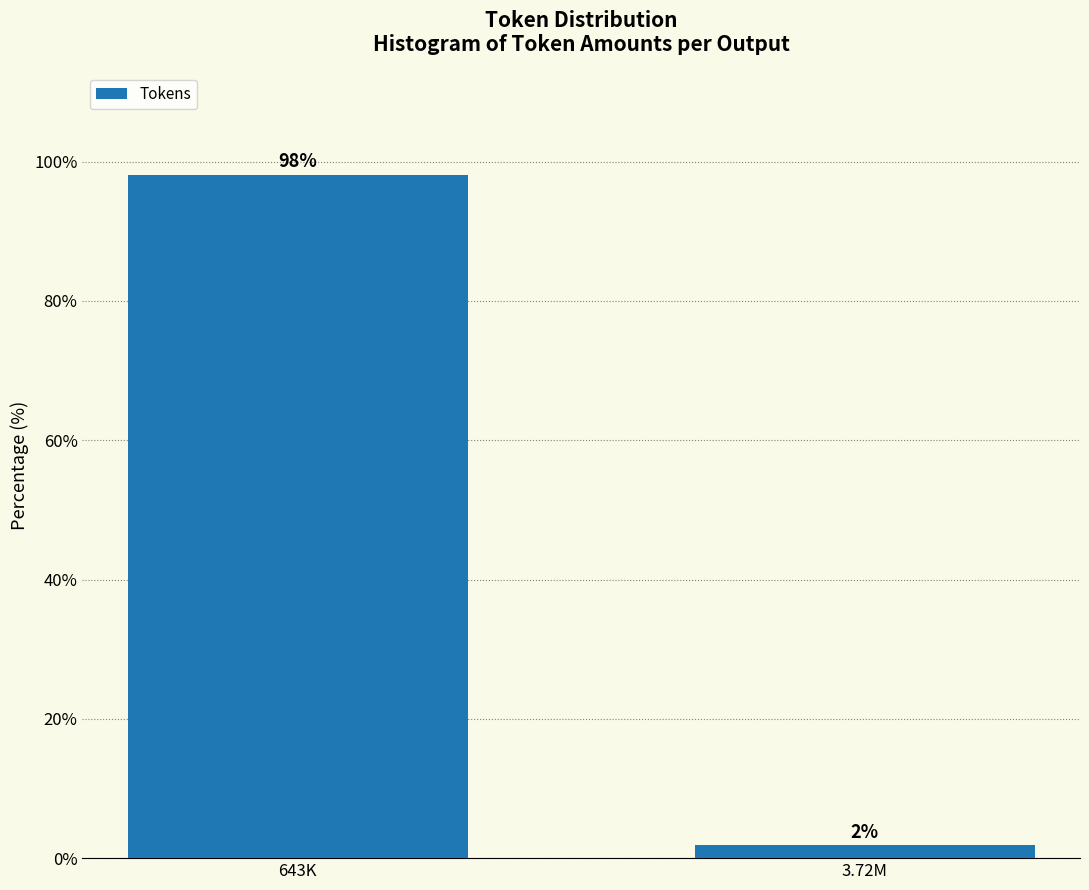

Between 3.72M and 643K, which is larger?

643K